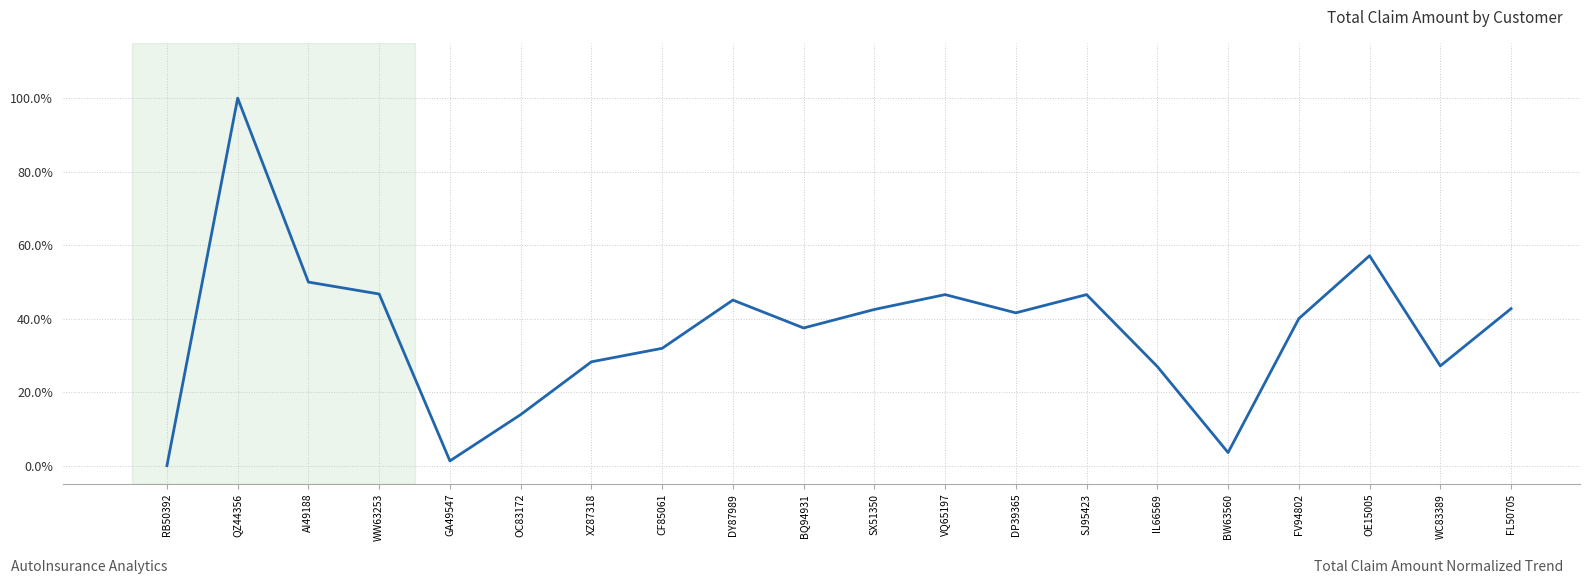

Does the chart display data point markers on the line(s)?

No